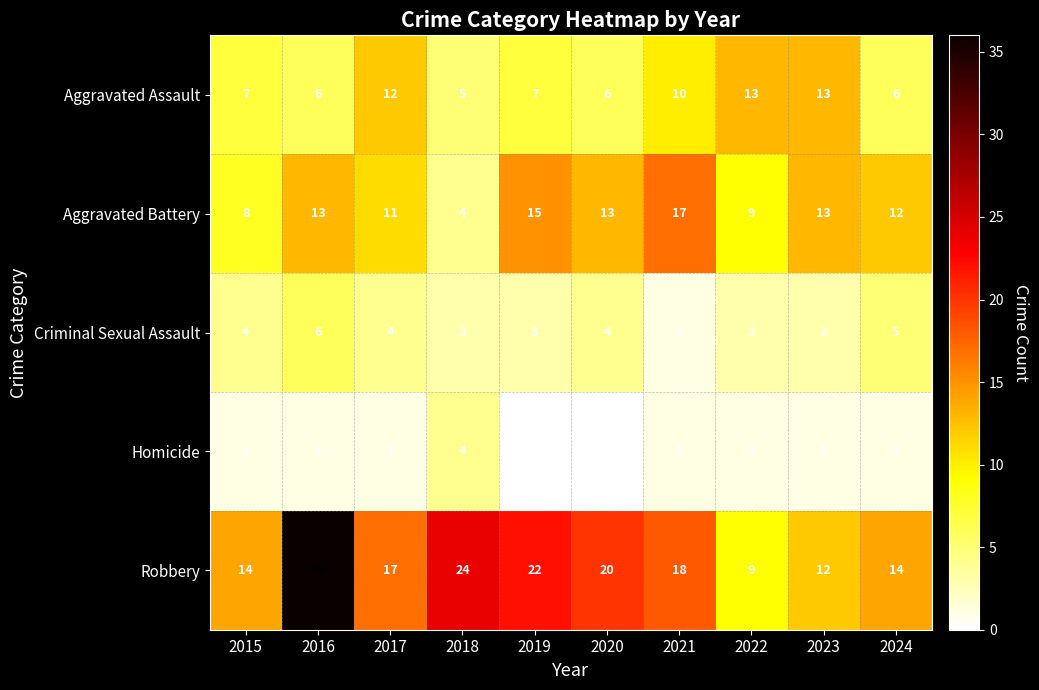

What is the difference between the maximum and second lowest values in the Aggravated Assault series?

7